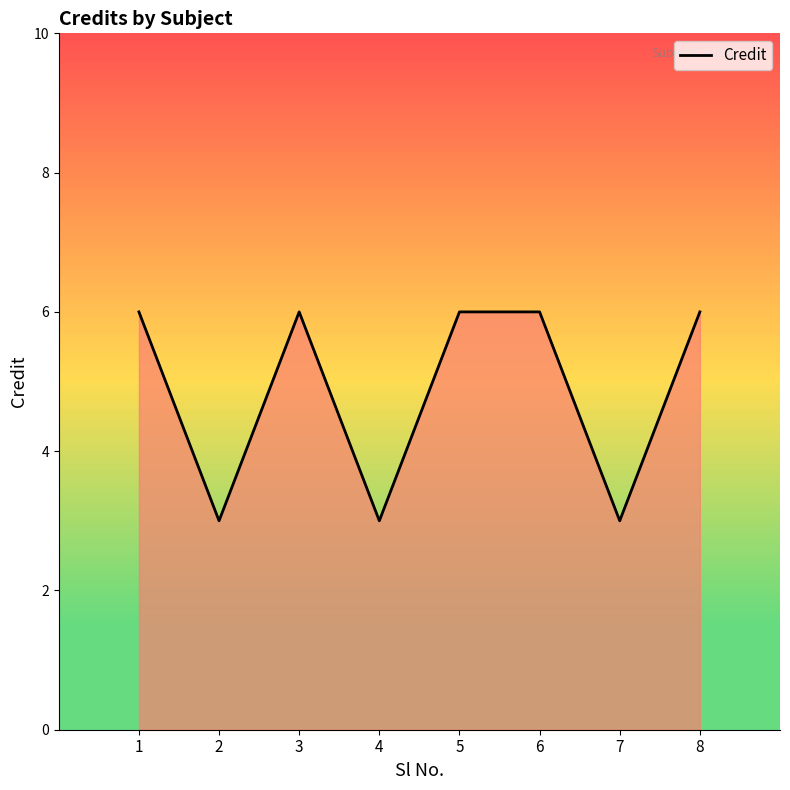

The chart shows a value of 6 at 6. True or false?

True